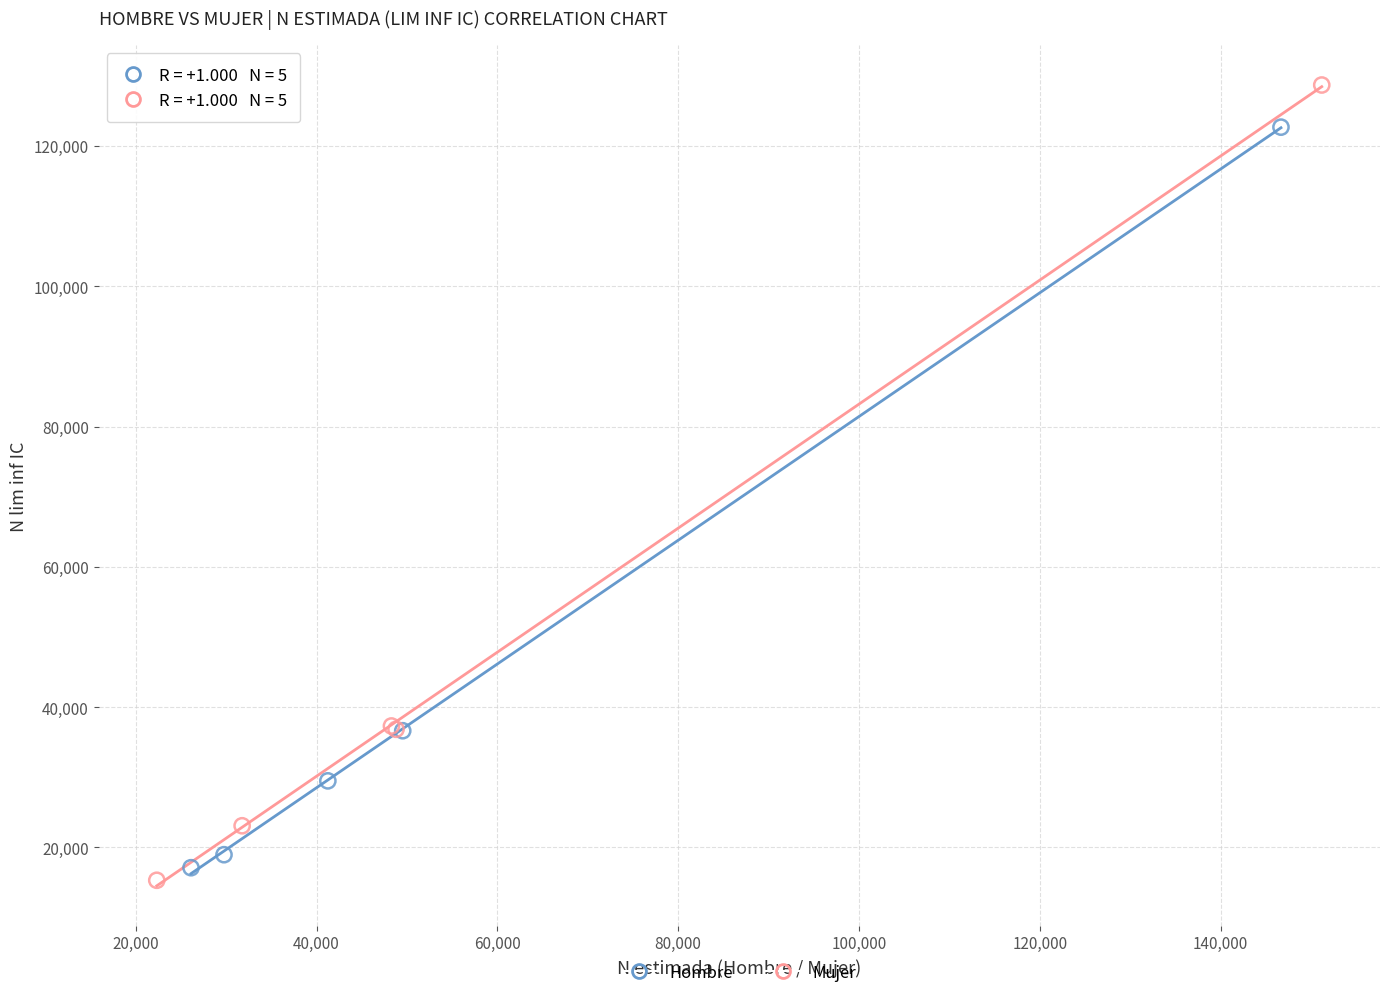

Which series reaches the maximum Y coordinate?

Mujer